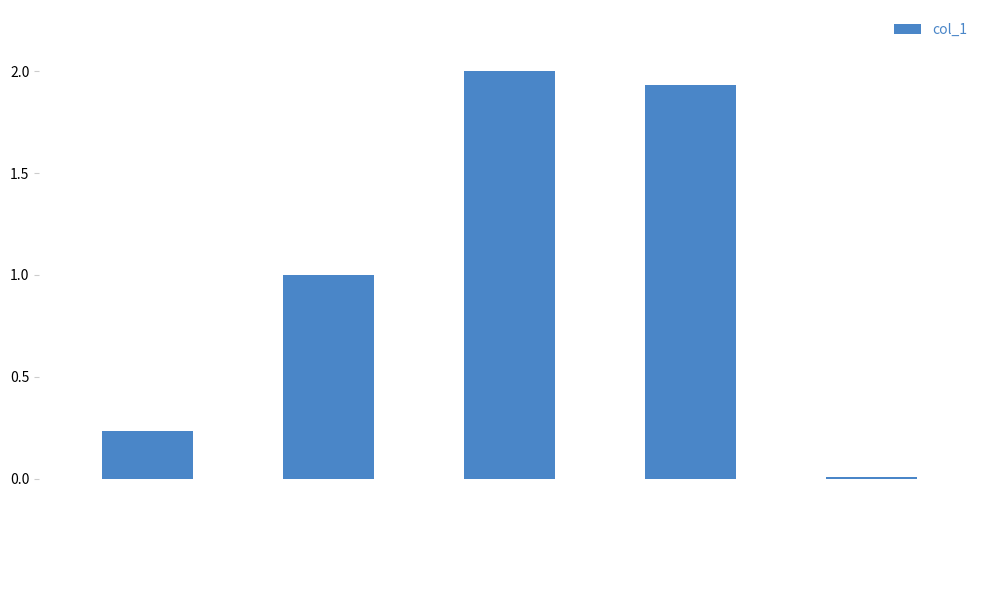

Rank the categories by value from lowest to highest.

Inference Time, MSE, MAPE, Training Time, SMAPE